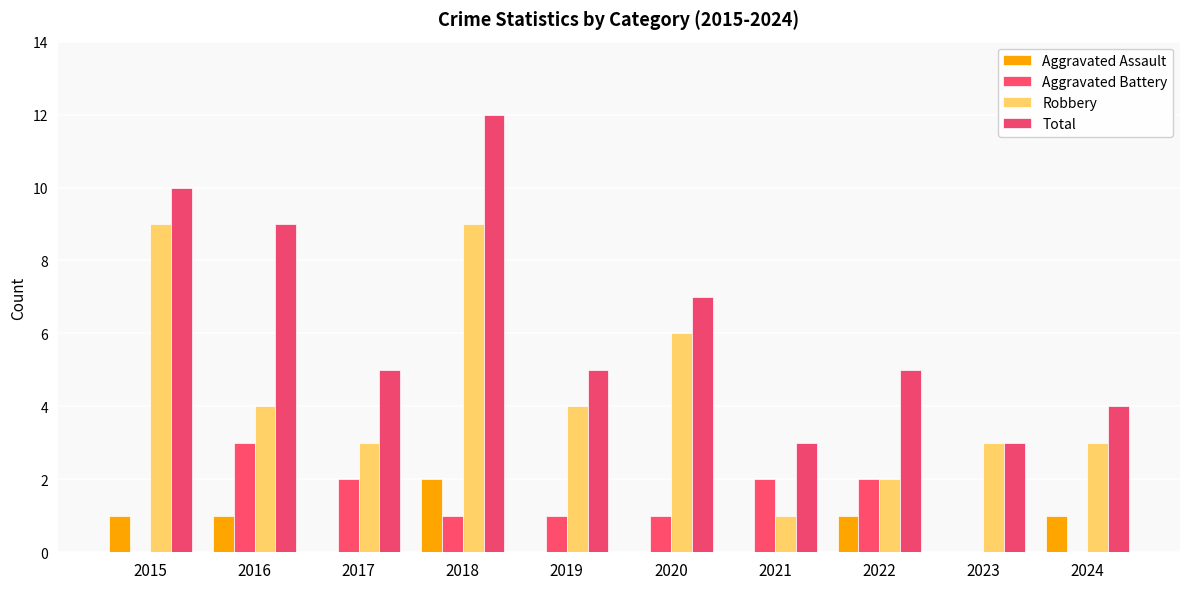

Which has a higher value, 2024 or 2016?

2024